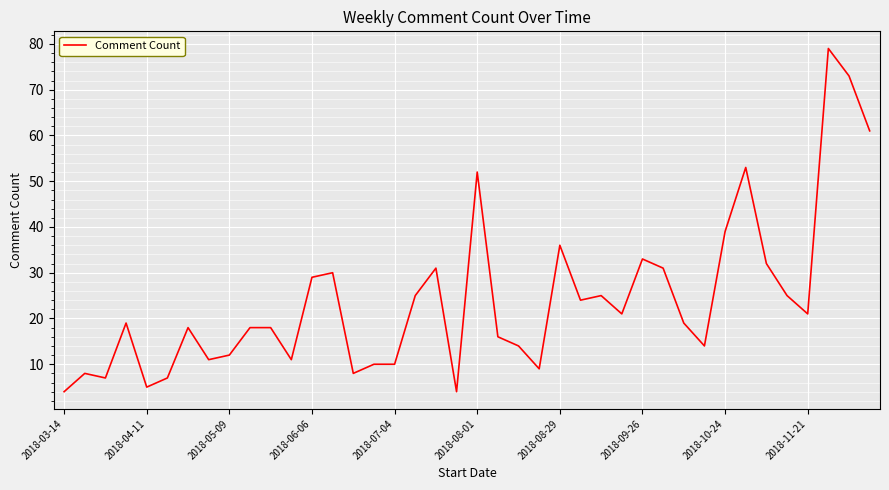

What is the minimum value shown in the chart?

4